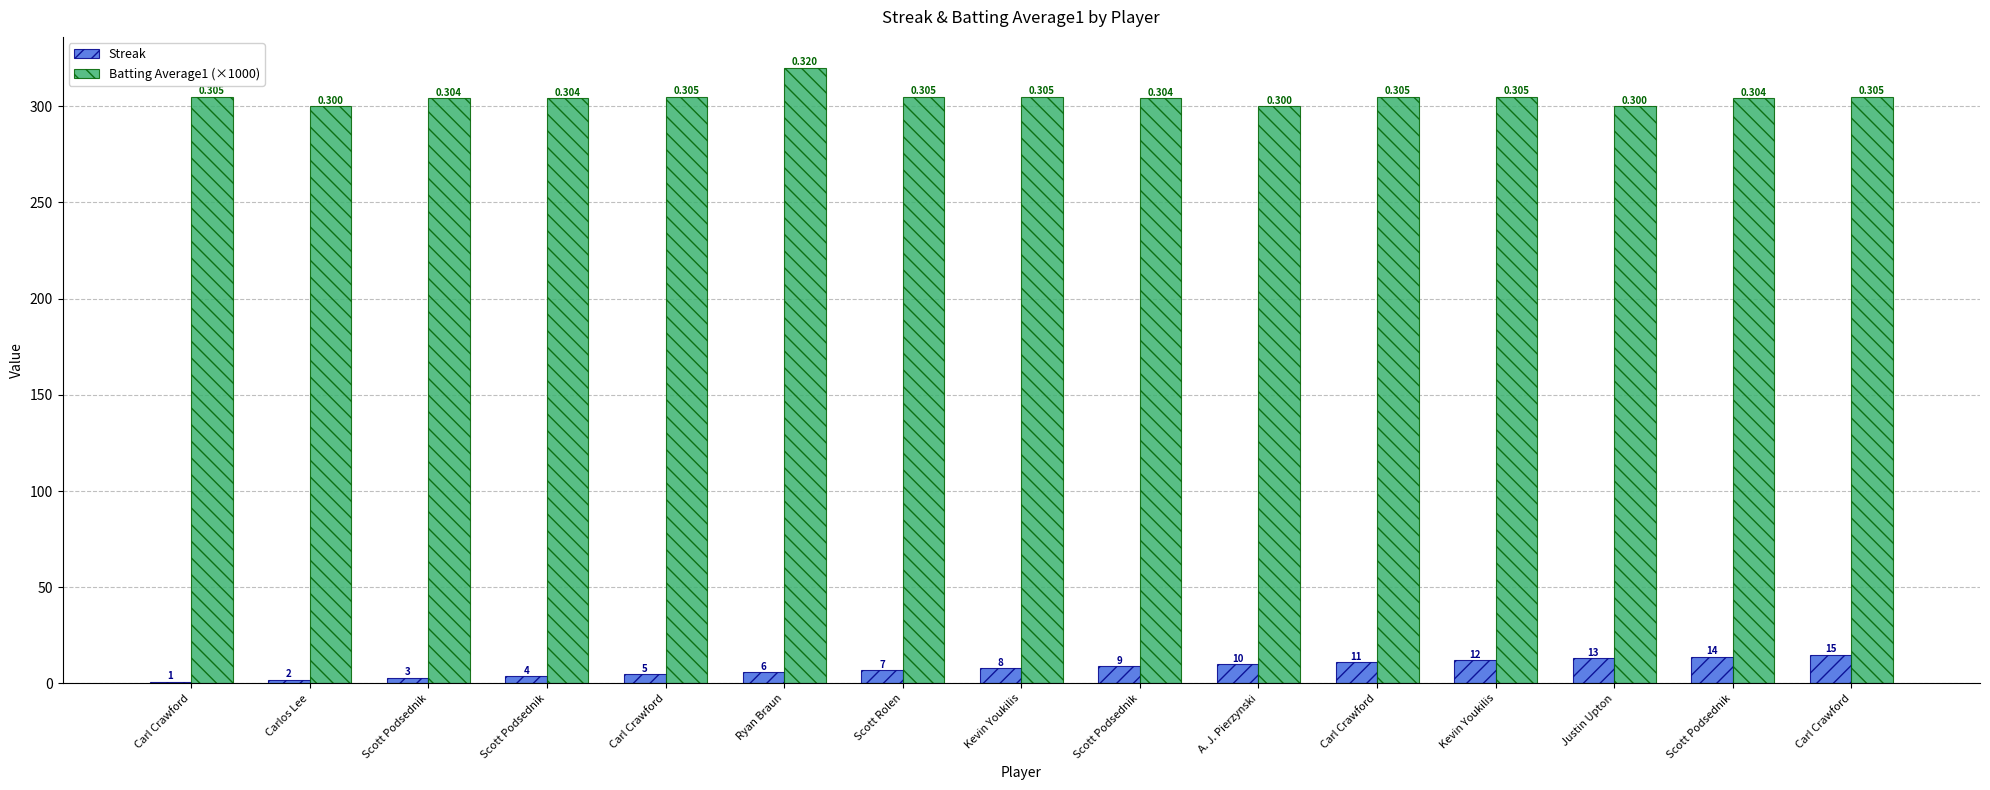

What is the sum of all Batting Average1 (×1000) values?

4571